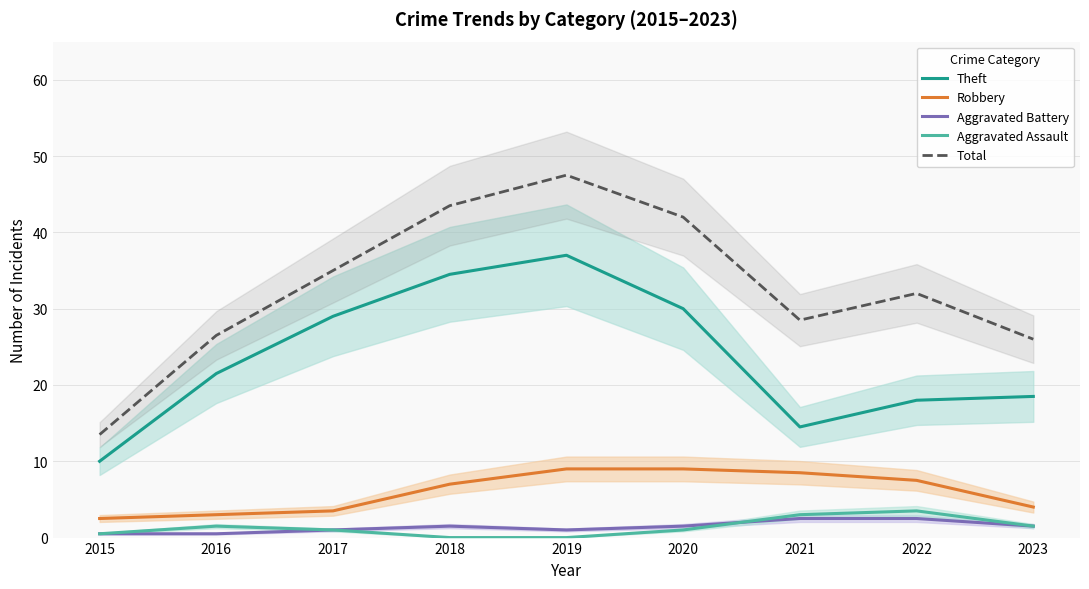

Does the chart have visible grid lines?

Yes